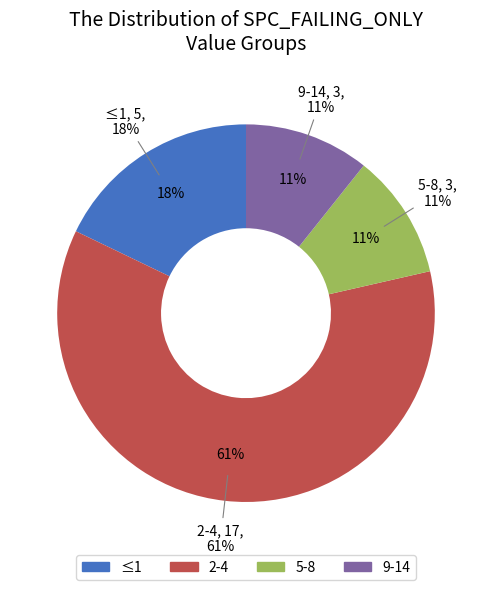

Does 4 account for over 50% of the chart?

No